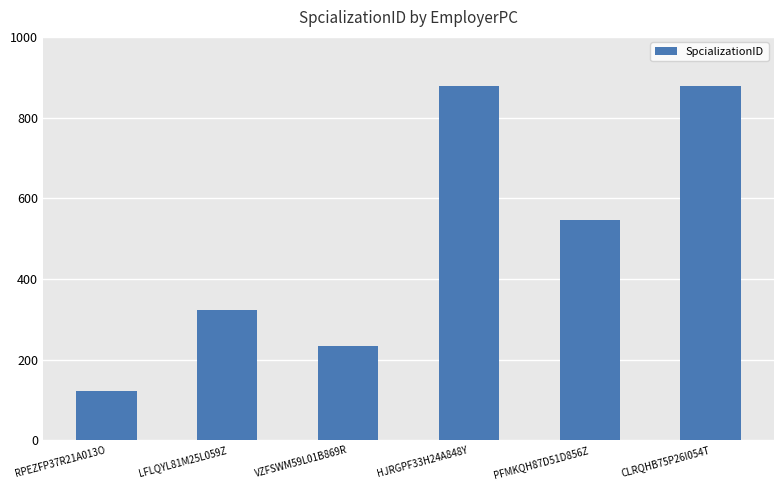

What is the greatest value displayed?

879